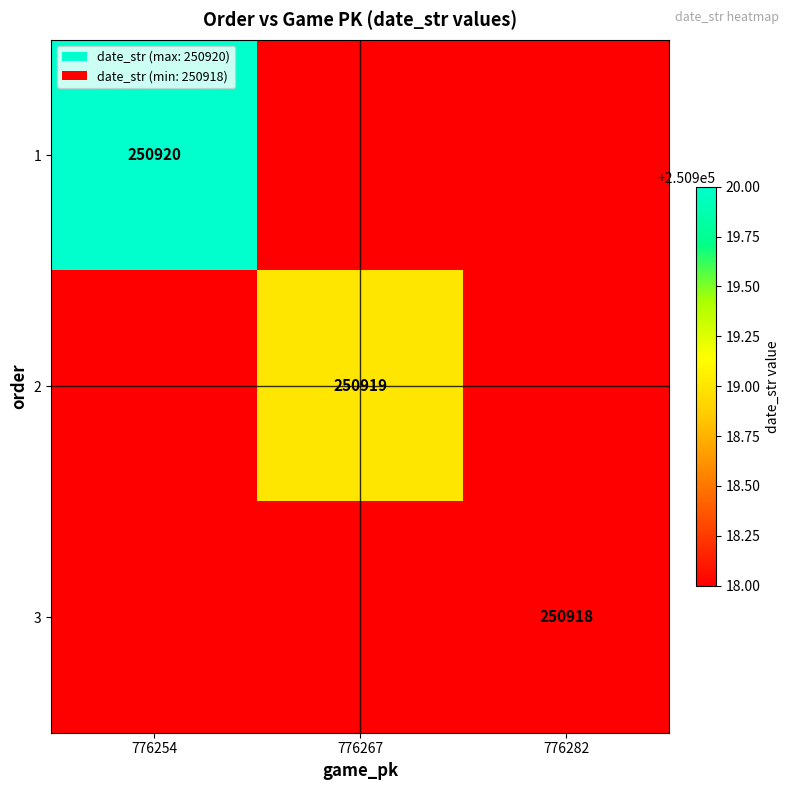

What is the spread (max minus min) of values at 776282?

250918